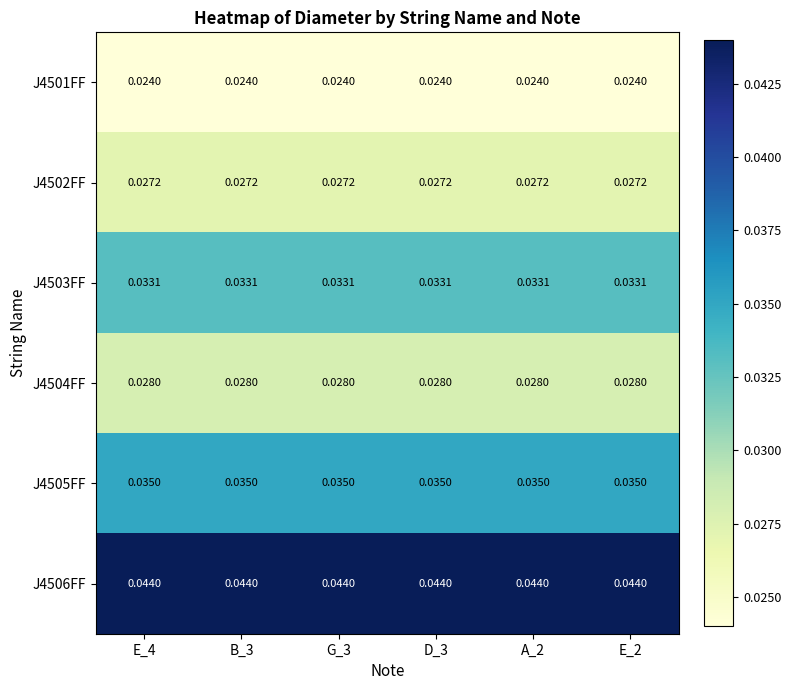

Is the value of J4505FF at E_2 greater than the value of J4506FF at A_2?

No